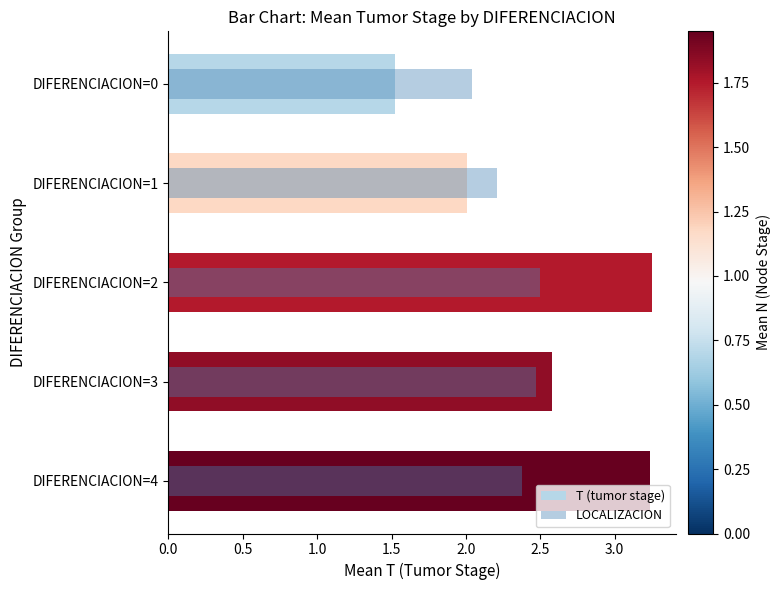

What is the value of the LOCALIZACION bar at the 1st from the left?

2.0